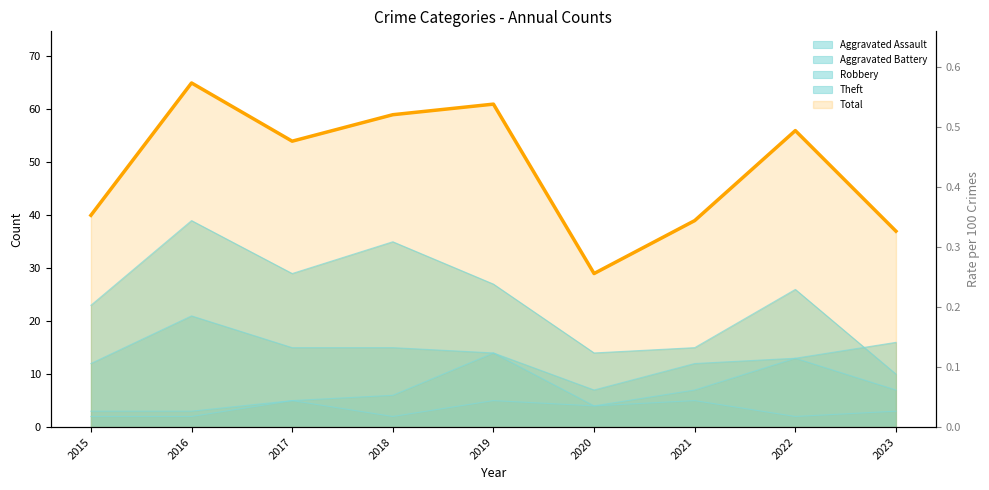

Reading left to right, what are all the values shown in this chart?

Aggravated Assault: 3	3	5	2	5	4	5	2	3
Aggravated Battery: 2	2	5	6	14	4	7	13	7
Robbery: 12	21	15	15	14	7	12	13	16
Theft: 23	39	29	35	27	14	15	26	10
Total: 40	65	54	59	61	29	39	56	37